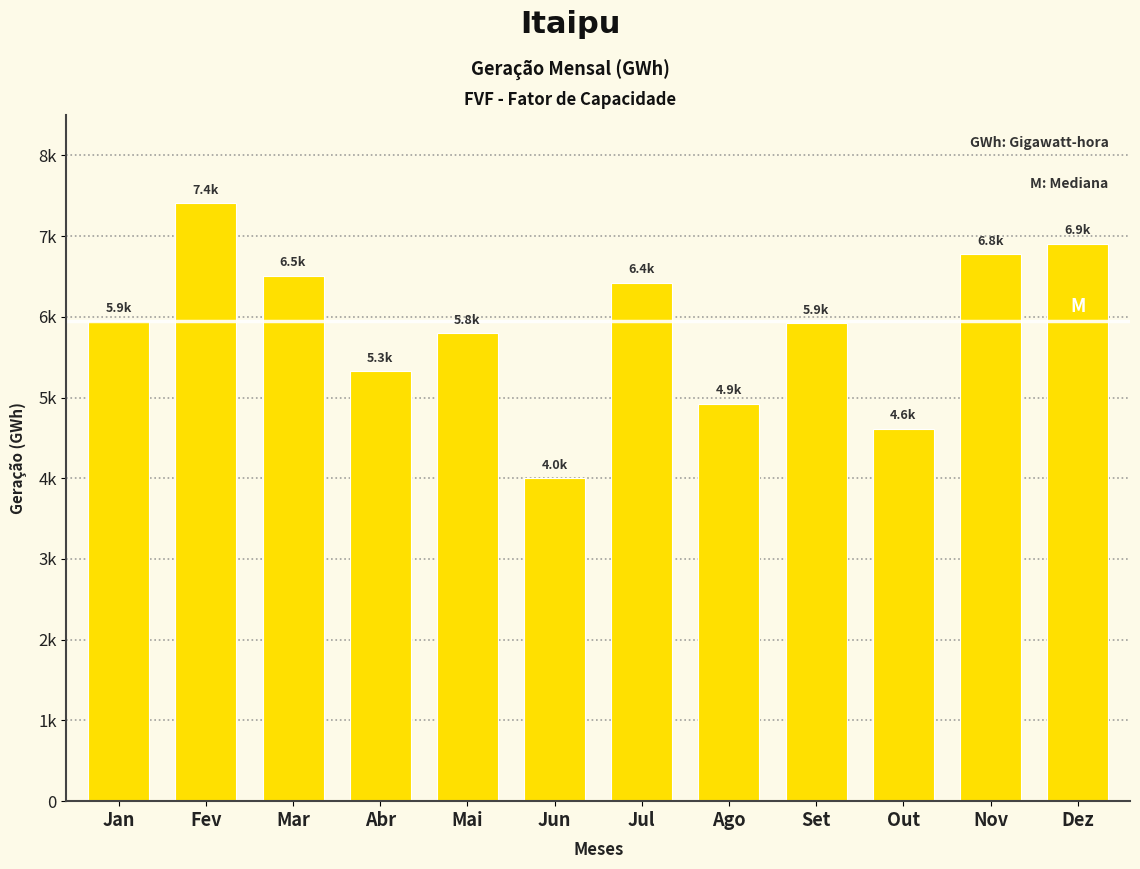

Does the chart contain any negative values?

No